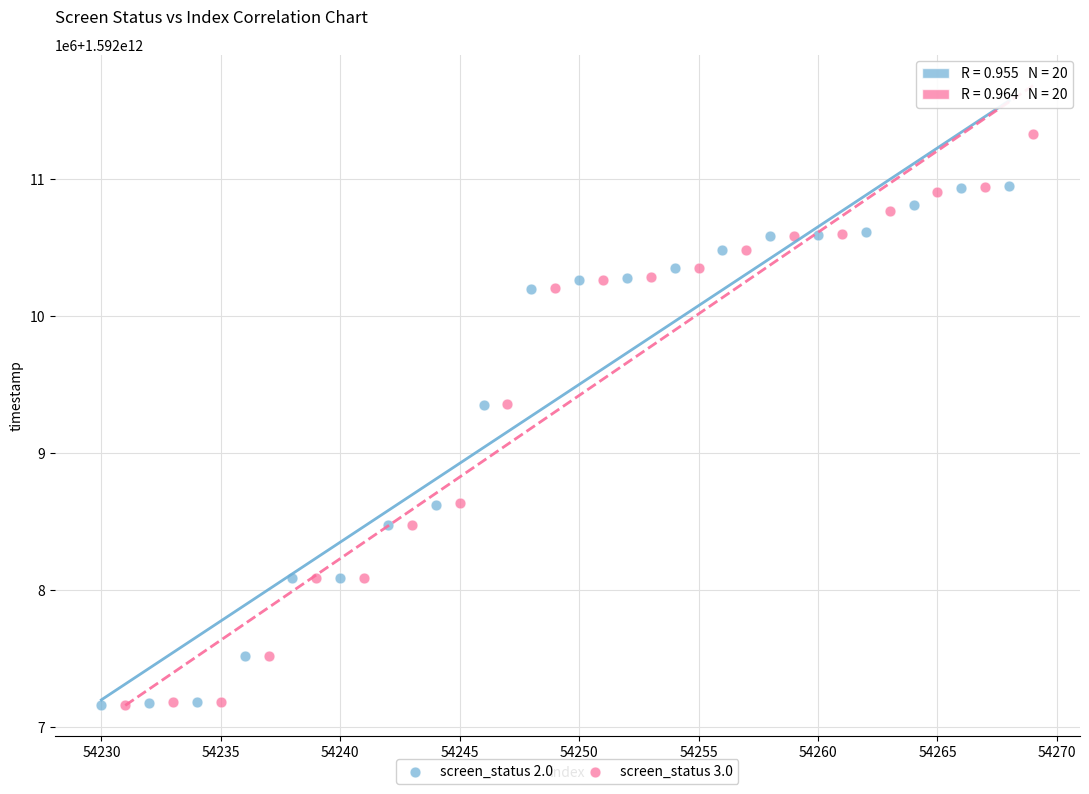

Which series reaches the maximum Y coordinate?

screen_status 3.0